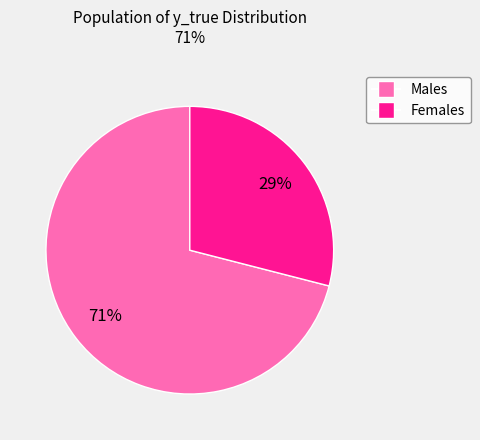

To the nearest percent, what is the average slice percentage?

50%